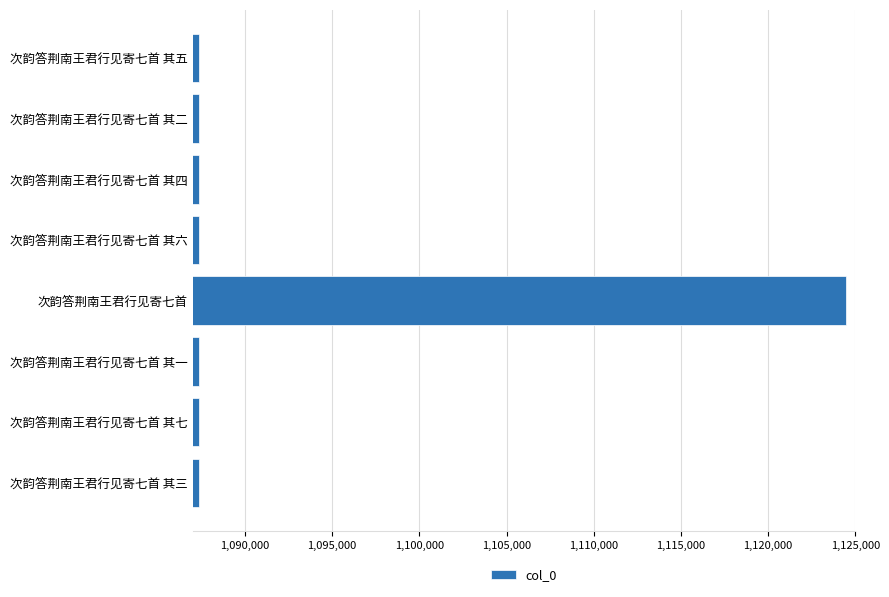

Where is the data nearest to the value 1105908?

次韵答荆南王君行见寄七首 其七